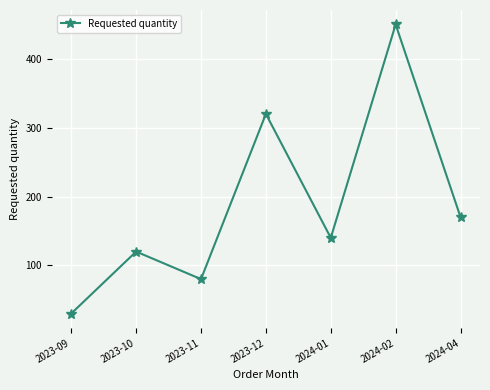

Reading left to right, transcribe all the data shown in this chart.

2023-09=30	2023-10=120	2023-11=80	2023-12=320	2024-01=140	2024-02=450	2024-04=170